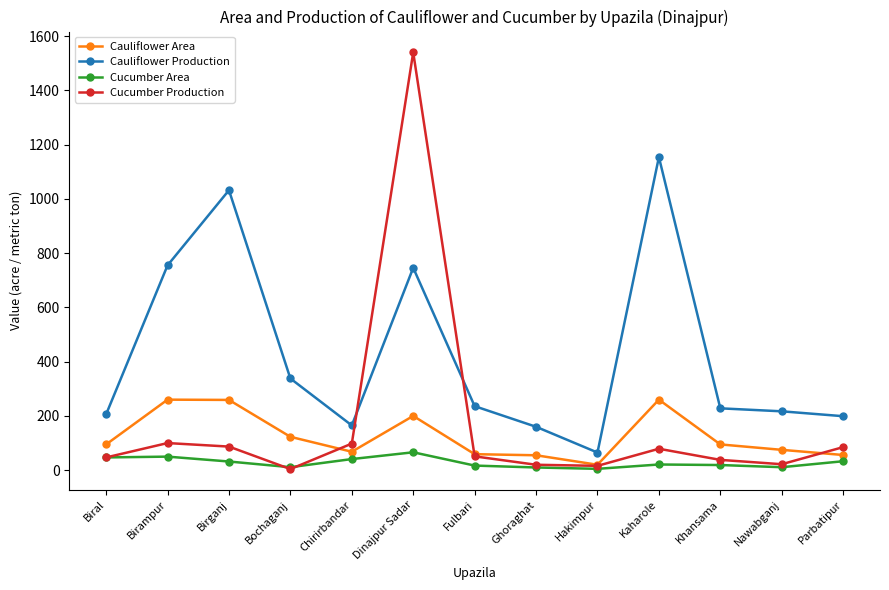

Is the value of Cauliflower Production at Nawabganj greater than the value of Cucumber Production at Biral?

Yes